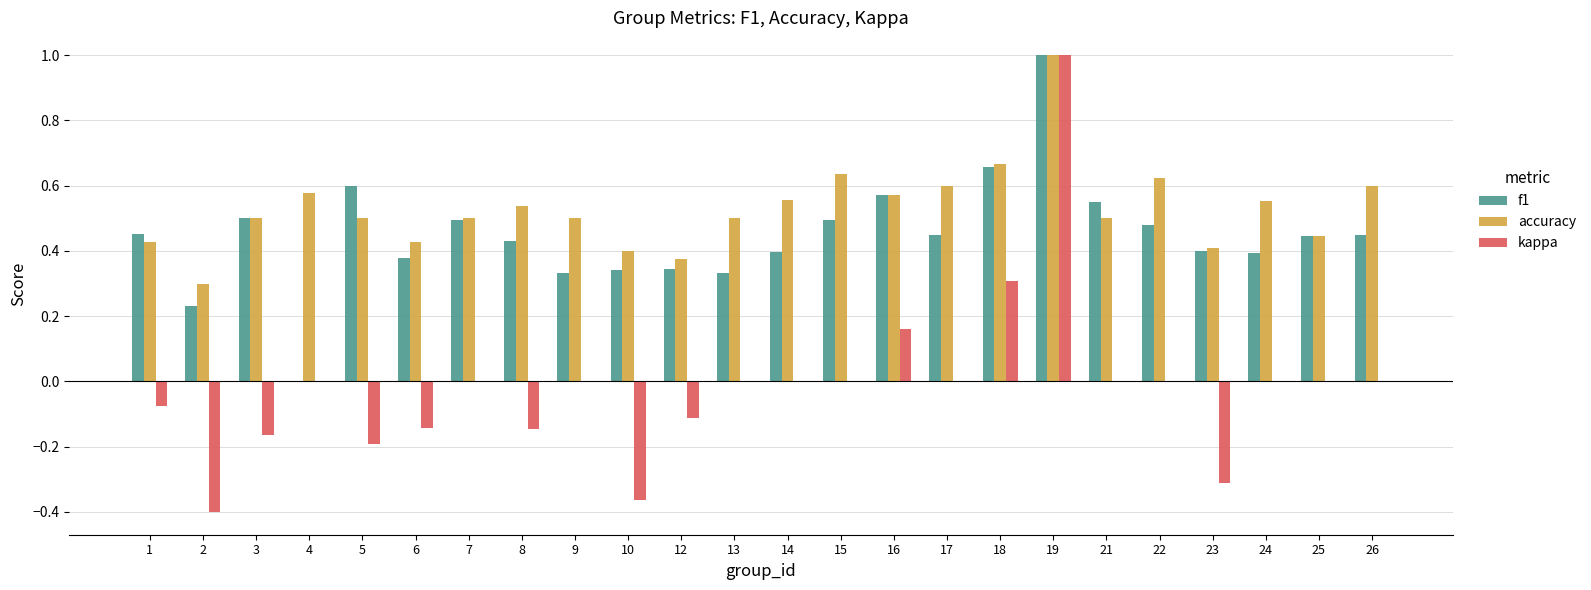

Which series has the largest total across all categories?

accuracy